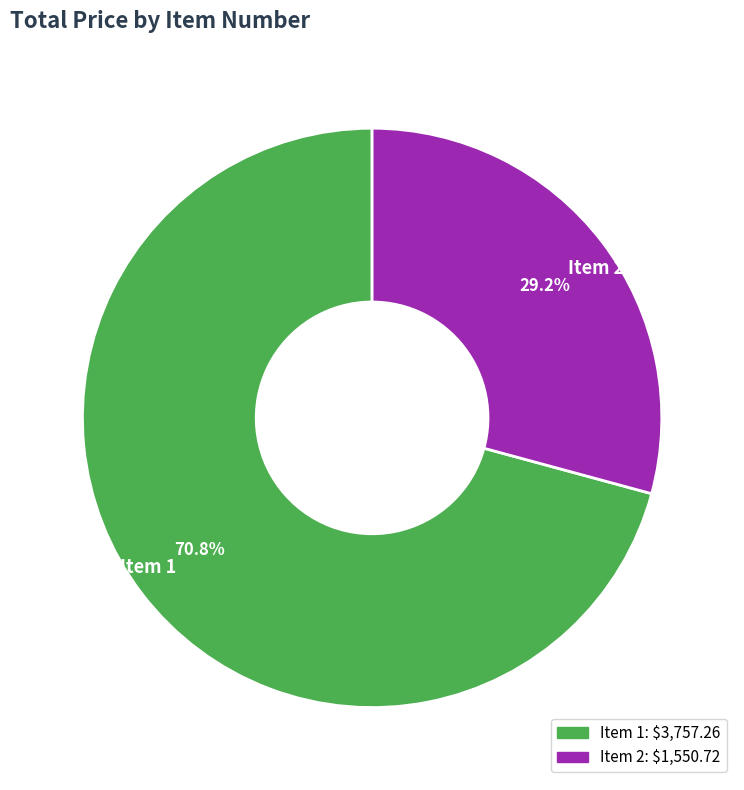

Which category has the biggest portion of the pie?

Item 1